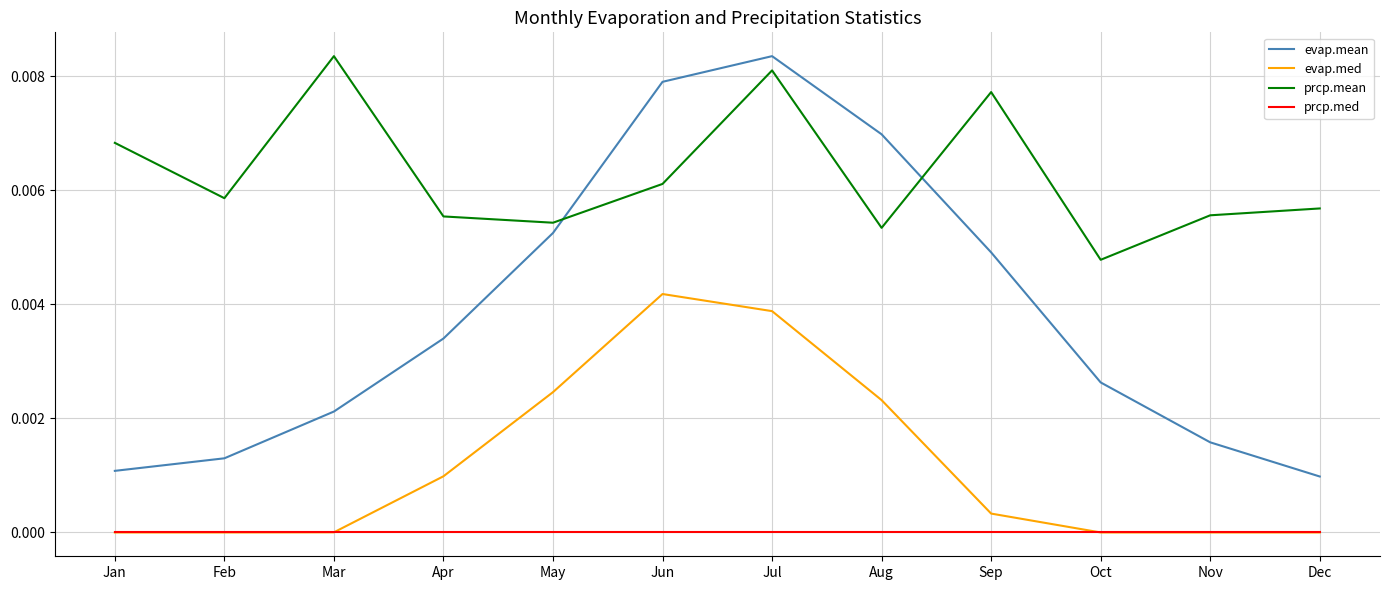

Rank the series by their average value, from lowest to highest.

prcp.med, evap.med, evap.mean, prcp.mean